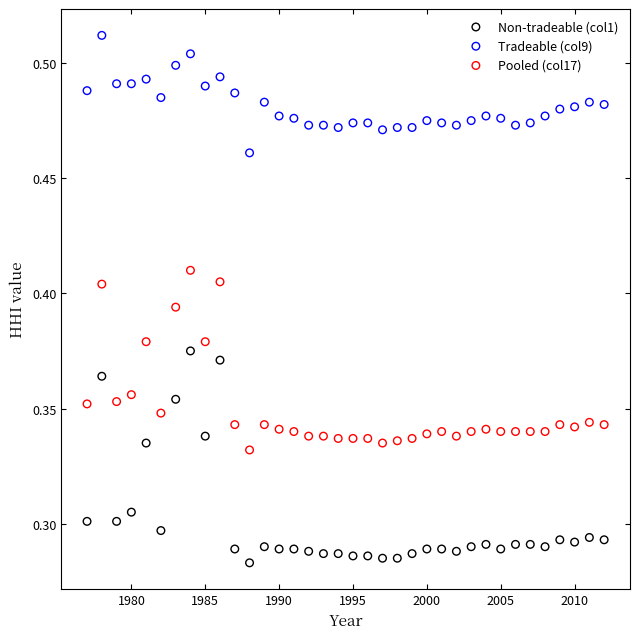

Which series reaches the minimum Y coordinate?

Non-tradeable (col1)